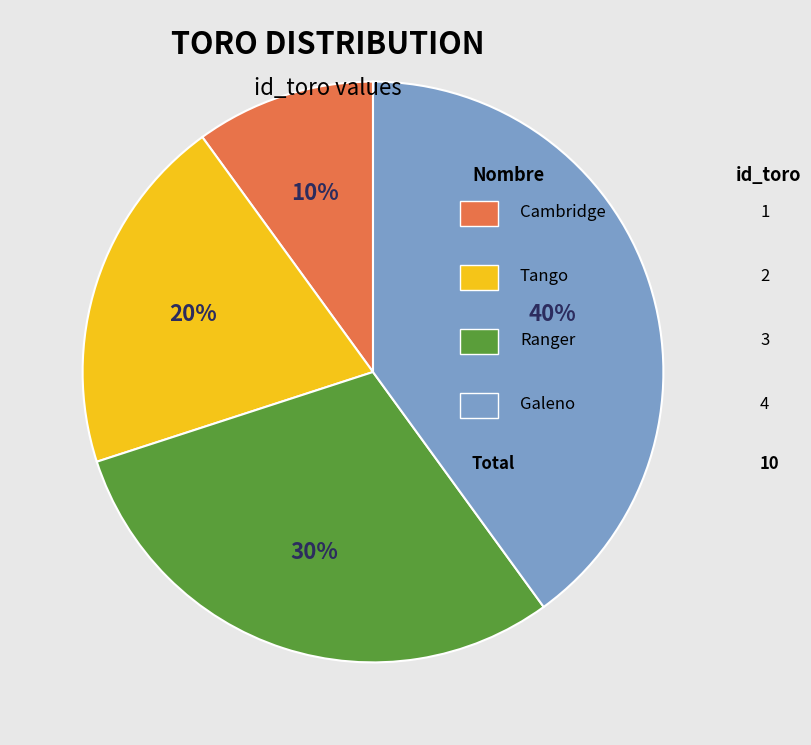

To the nearest percent, what is the average slice percentage?

25%